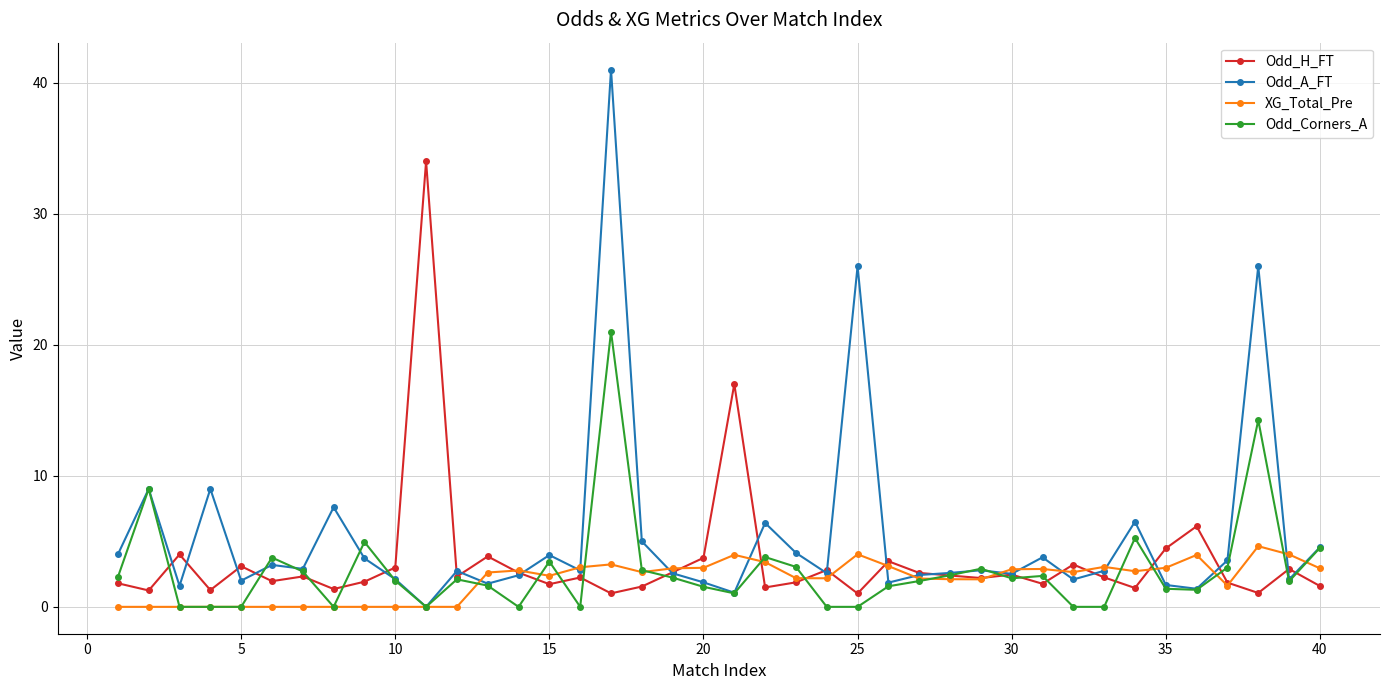

True or false: Odd_H_FT has more than 2 interior local peaks.

True